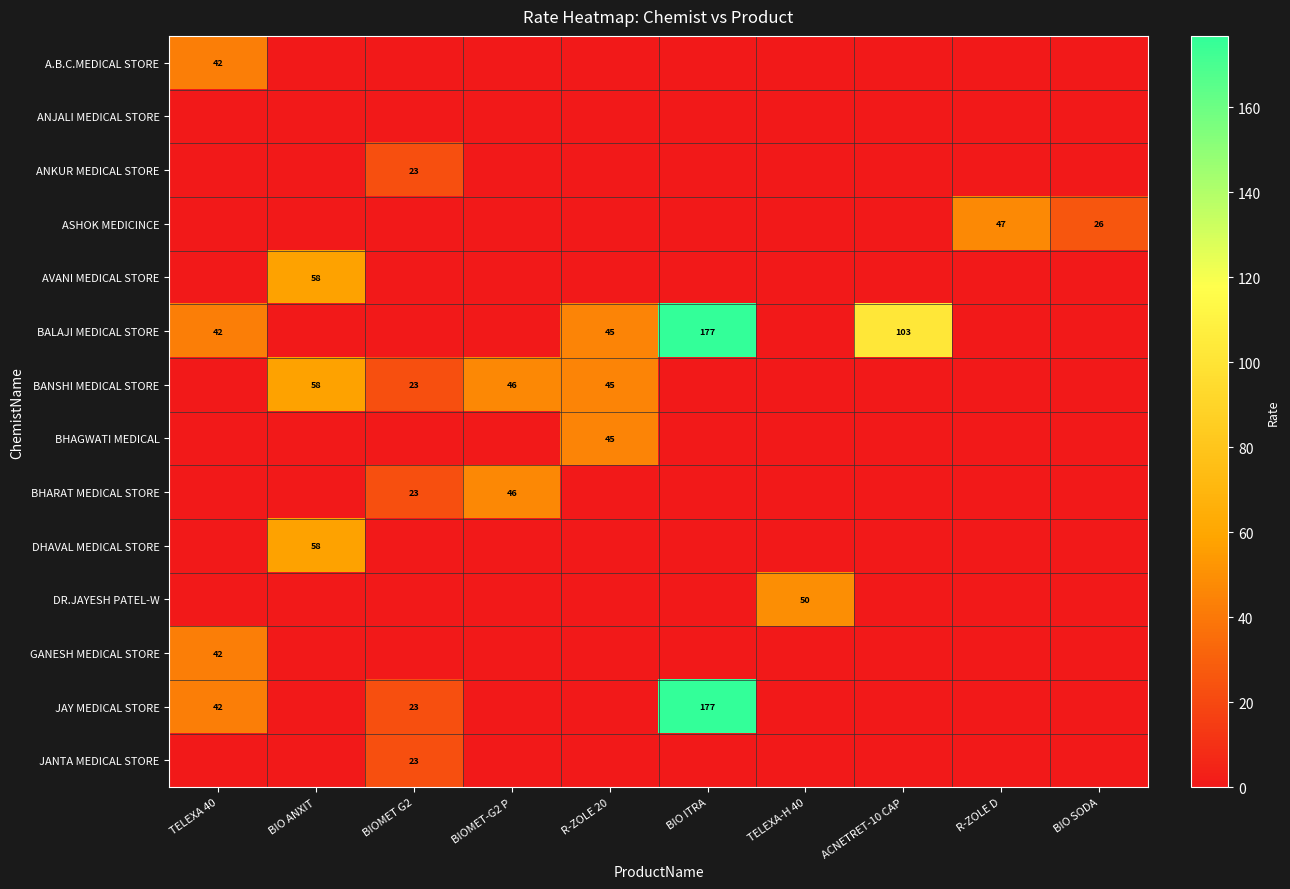

Between BIO SODA and TELEXA-H 40, which is larger?

BIO SODA